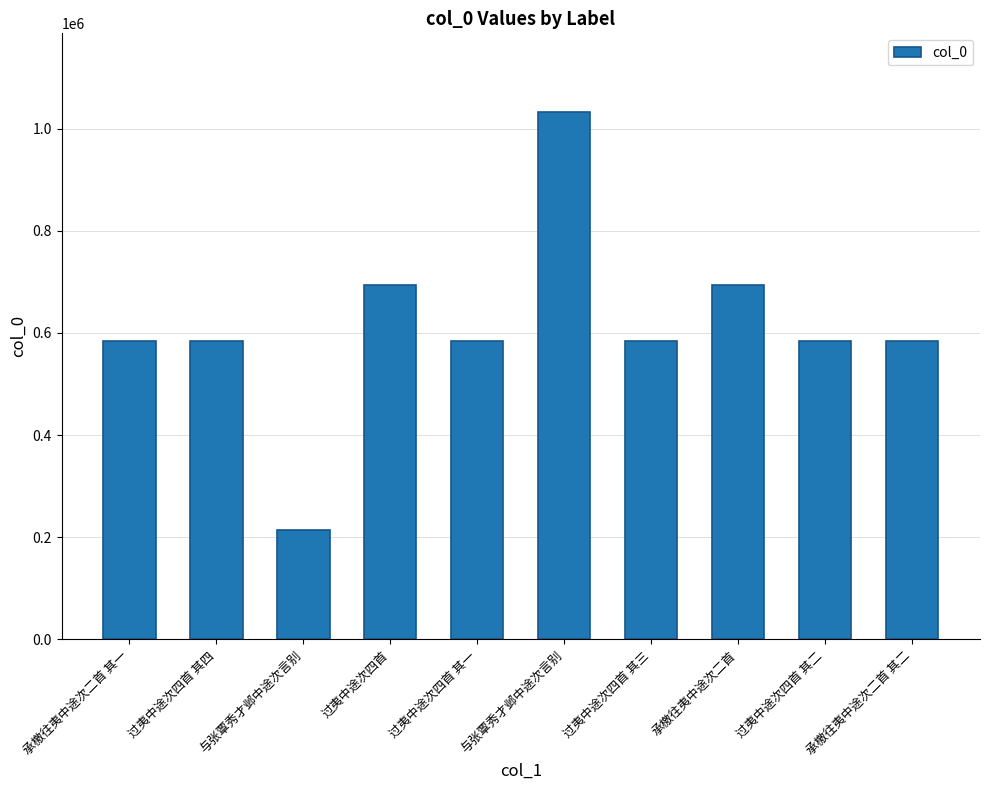

Are the bars grouped side by side (vs. stacked)?

No